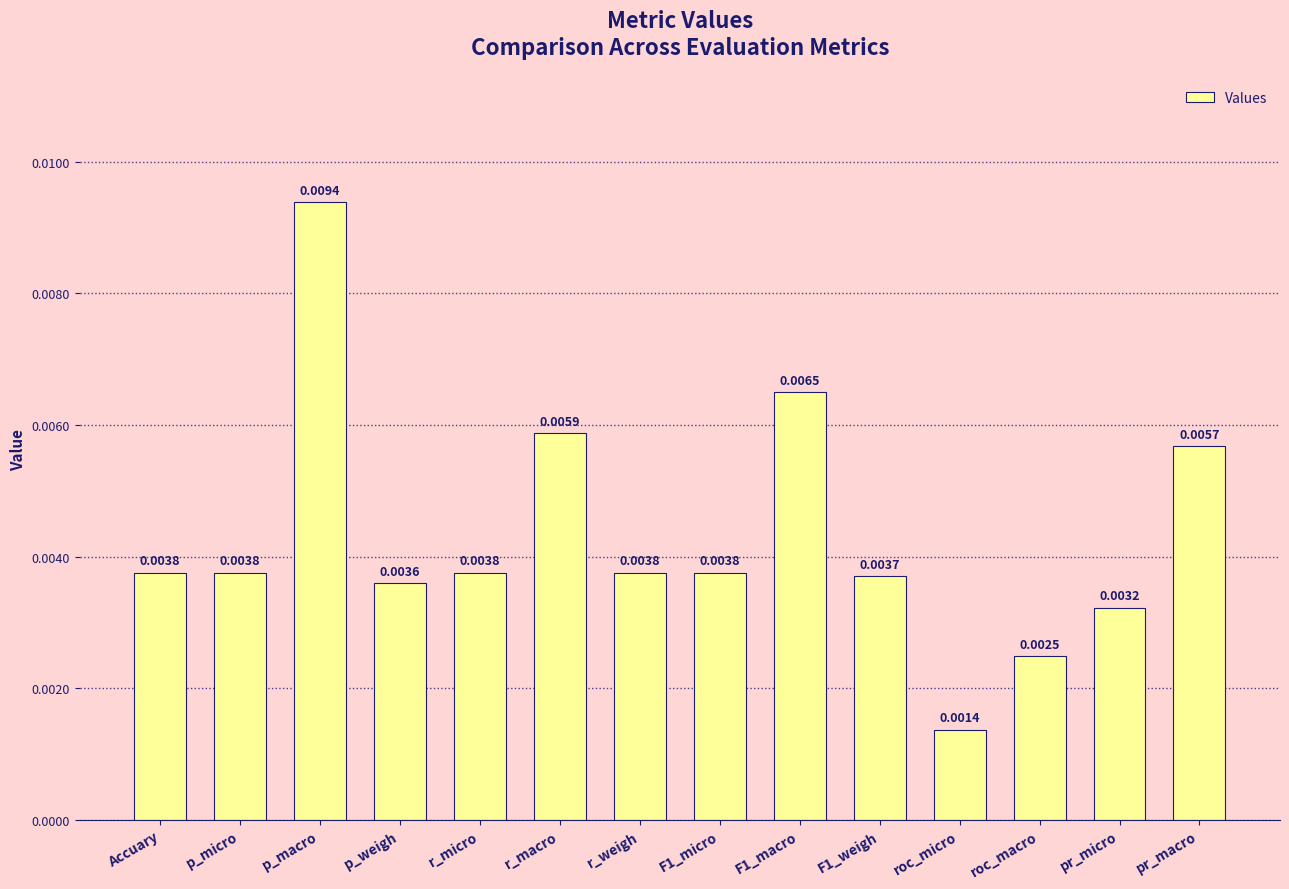

How many bars are there in total?

14